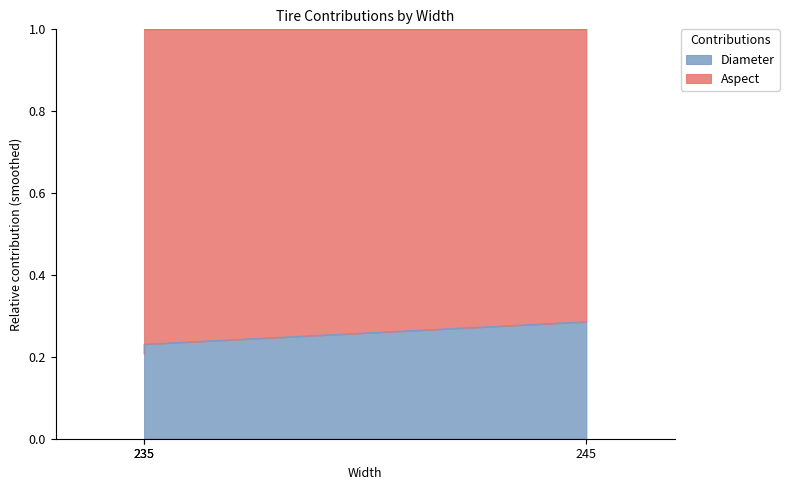

Rank the categories by value from highest to lowest.

245, 235, 235